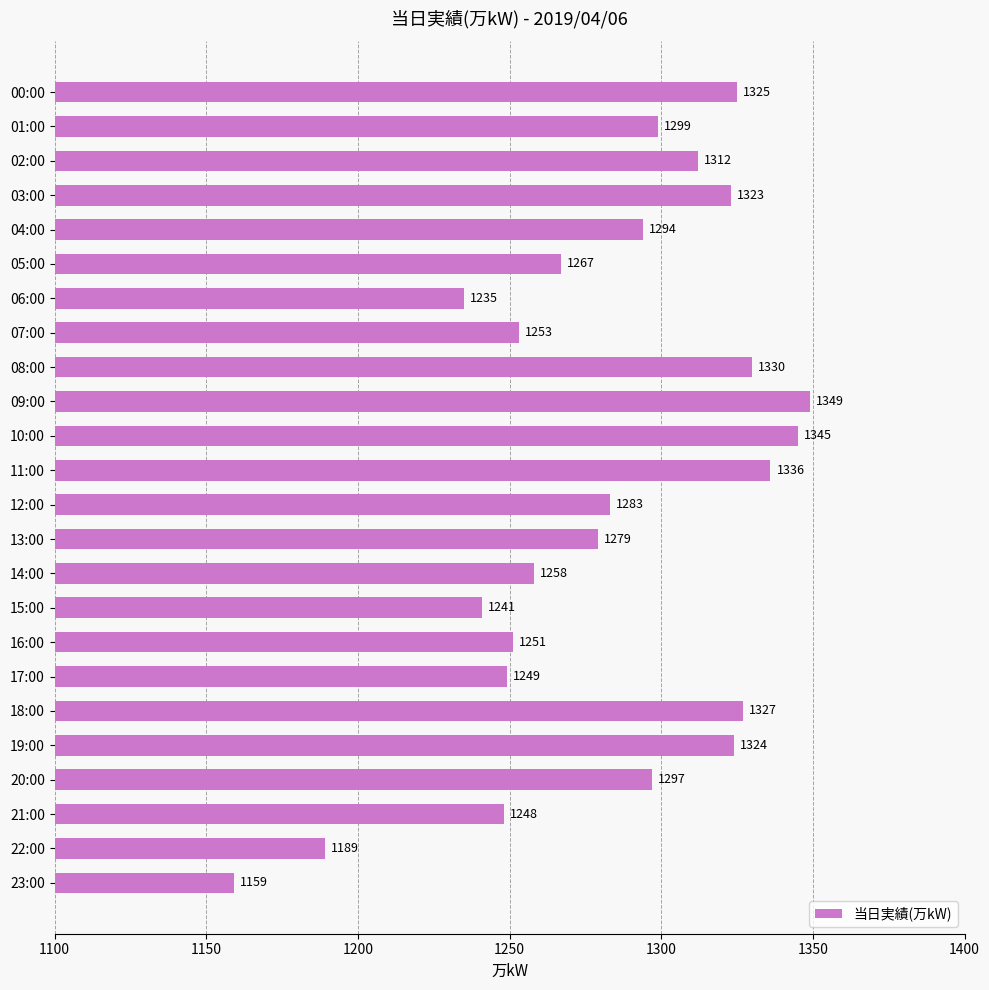

Reading top to bottom, what are all the values shown in this chart?

1325	1299	1312	1323	1294	1267	1235	1253	1330	1349	1345	1336	1283	1279	1258	1241	1251	1249	1327	1324	1297	1248	1189	1159